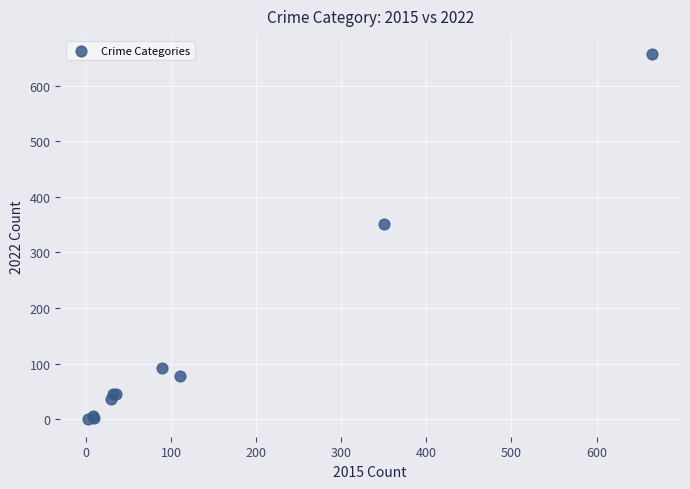

What Y value in the scatter plot is closest to 329?

352